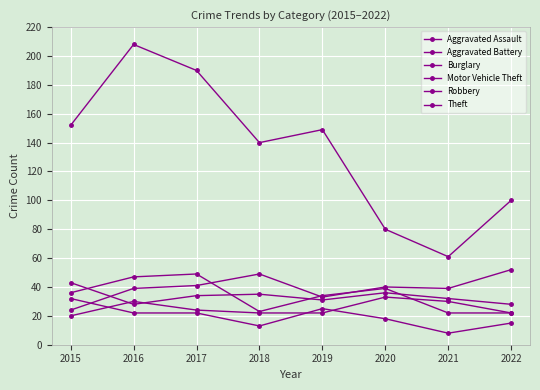

The Burglary series shows 22 at 2016. True or false?

True